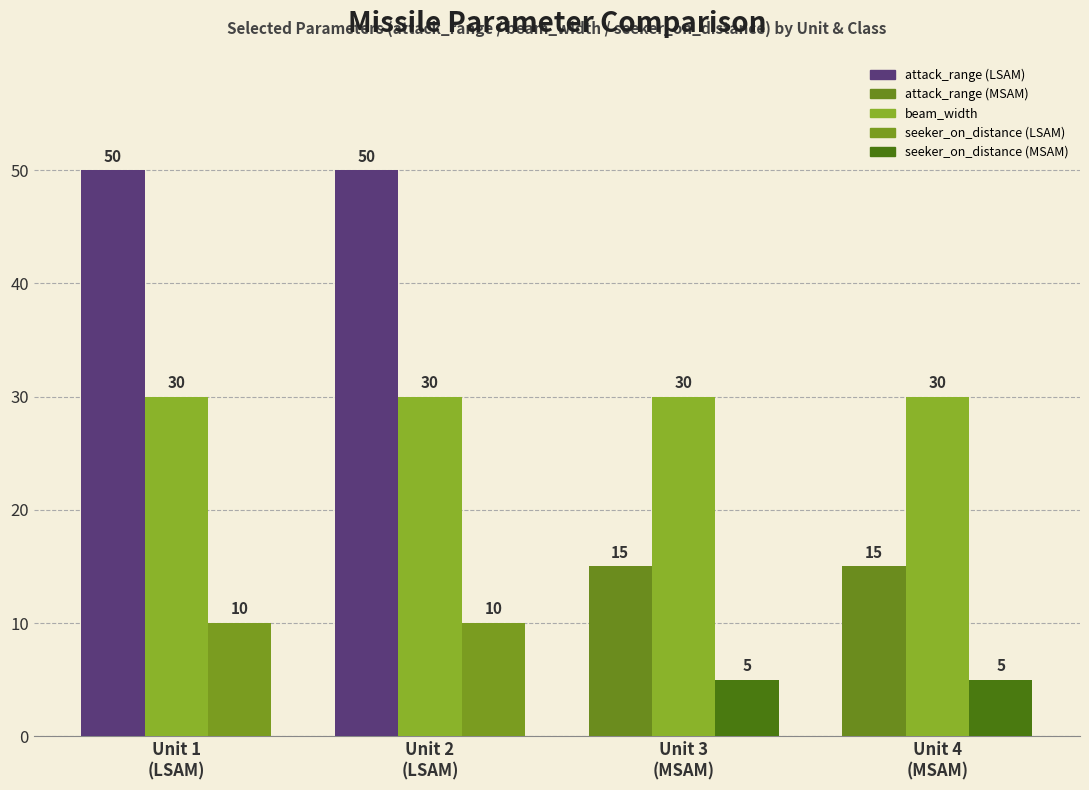

What is the total value across all series at Unit 2
(LSAM)?

90